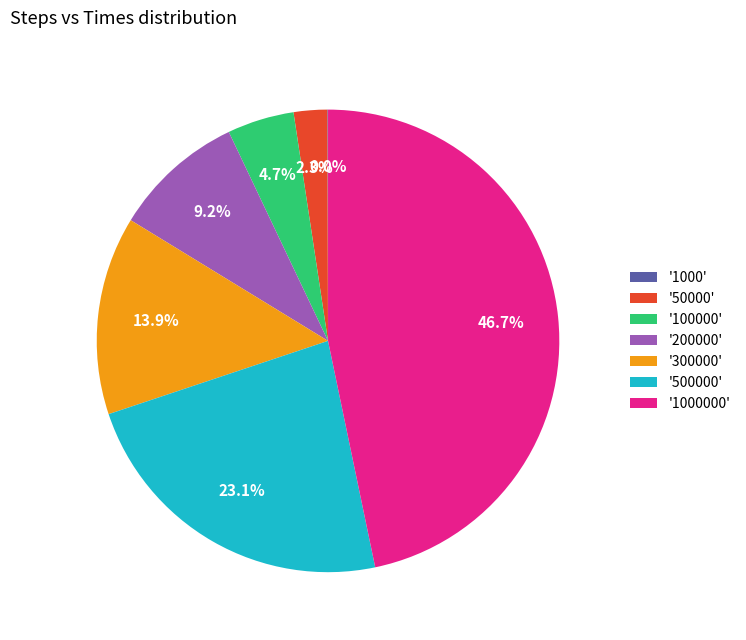

Which category has the biggest portion of the pie?

'1000000'